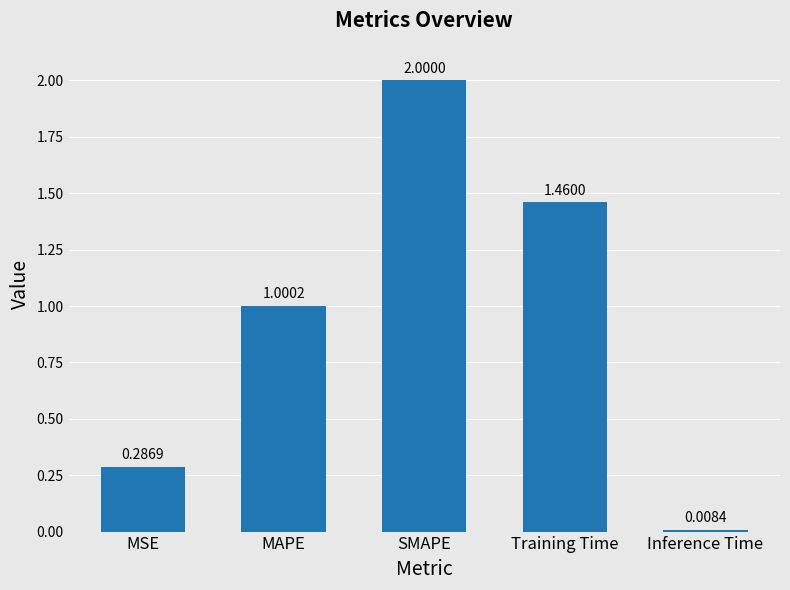

The value at MAPE is 1.0. True or false?

True